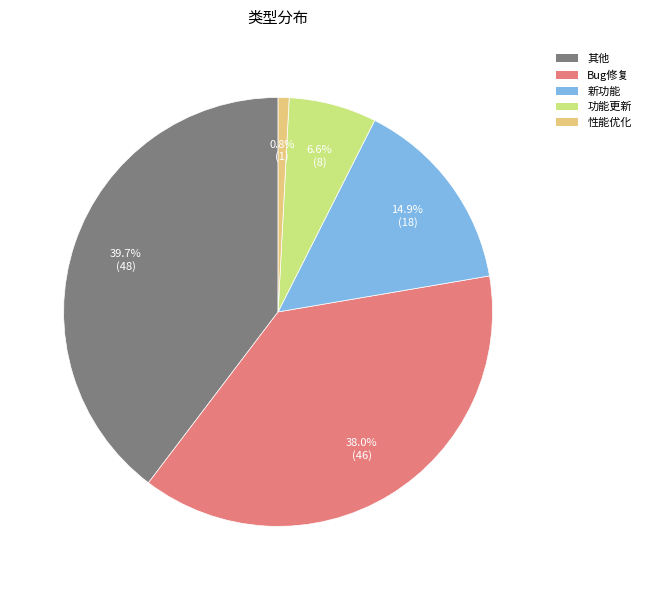

Which has a higher value, 性能优化 or 功能更新?

功能更新